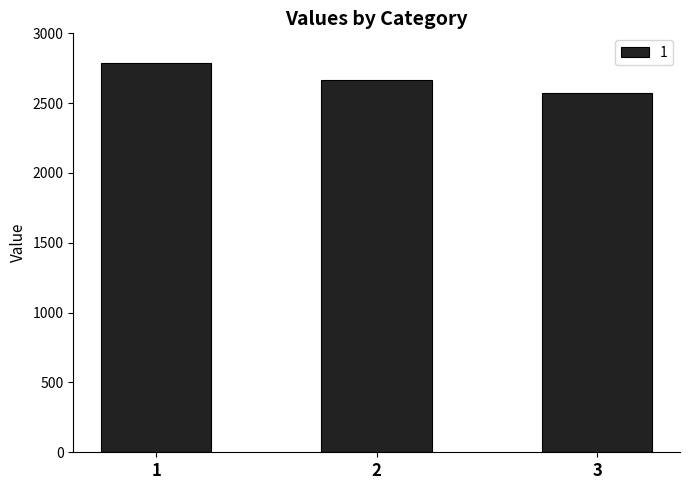

At which label does the data first exceed 2667?

1